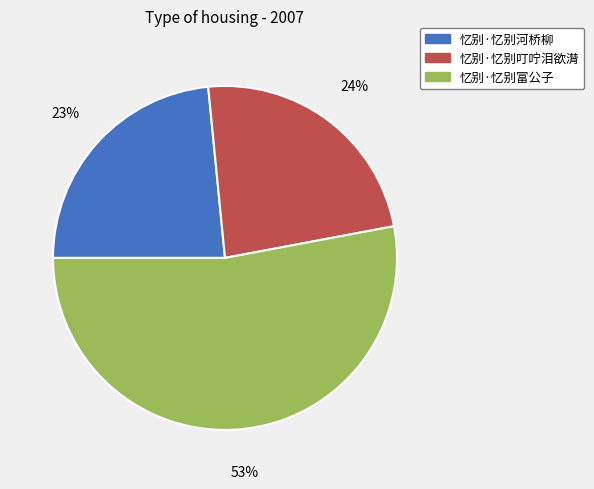

How many slices are in this pie chart?

3